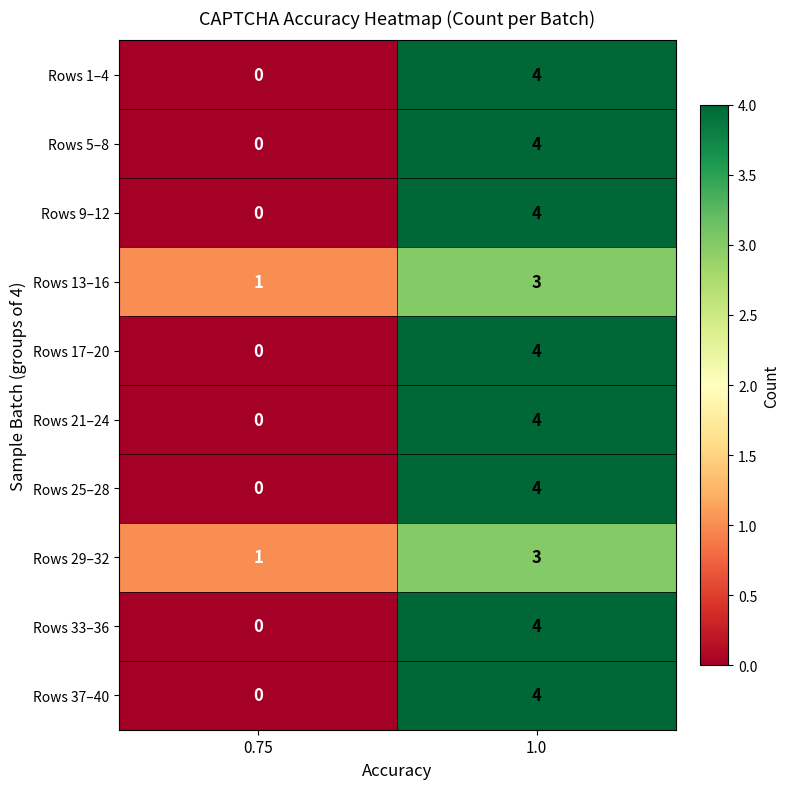

Which category has the lowest value in the Rows 21–24 series?

0.75